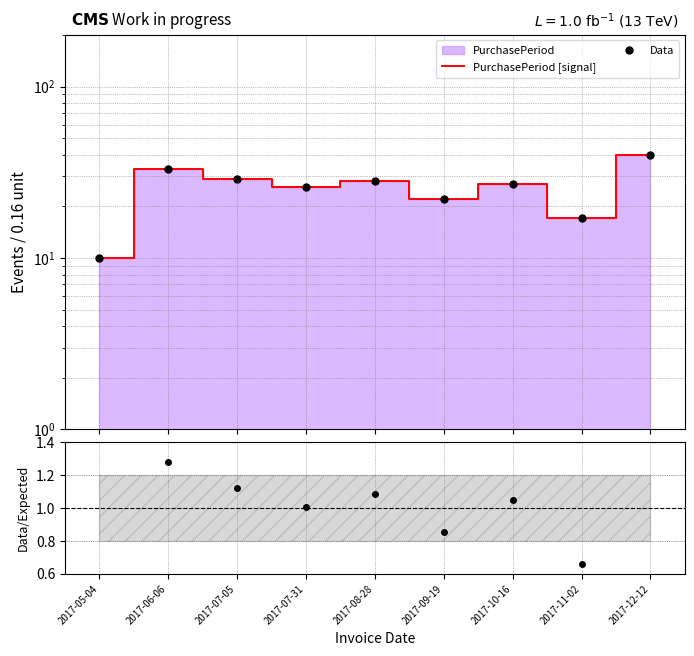

How many distinct data groups are displayed?

3